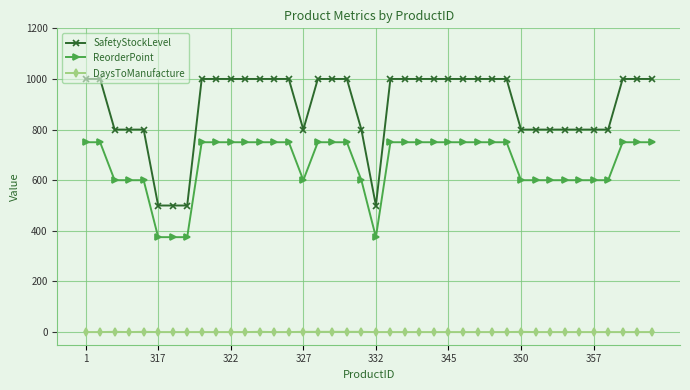

List the series in order of their peak value, highest first.

SafetyStockLevel, ReorderPoint, DaysToManufacture